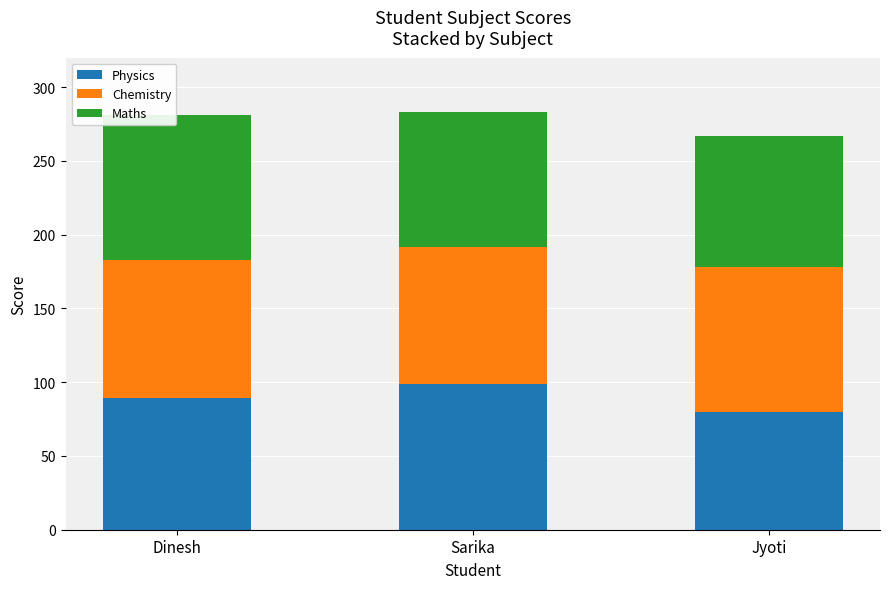

What is the total value across all series at Dinesh?

281